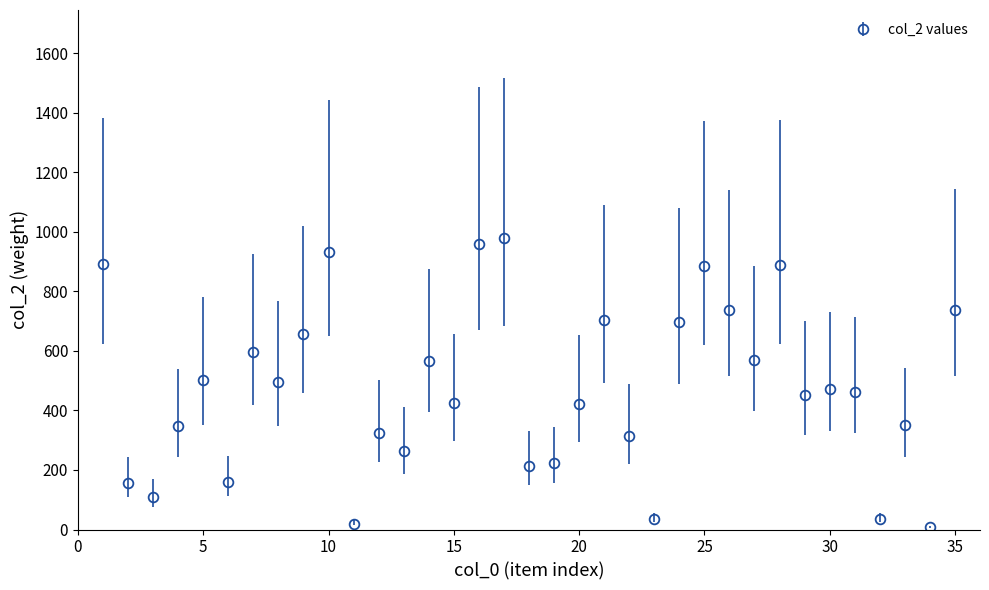

What is the greatest value displayed?

979